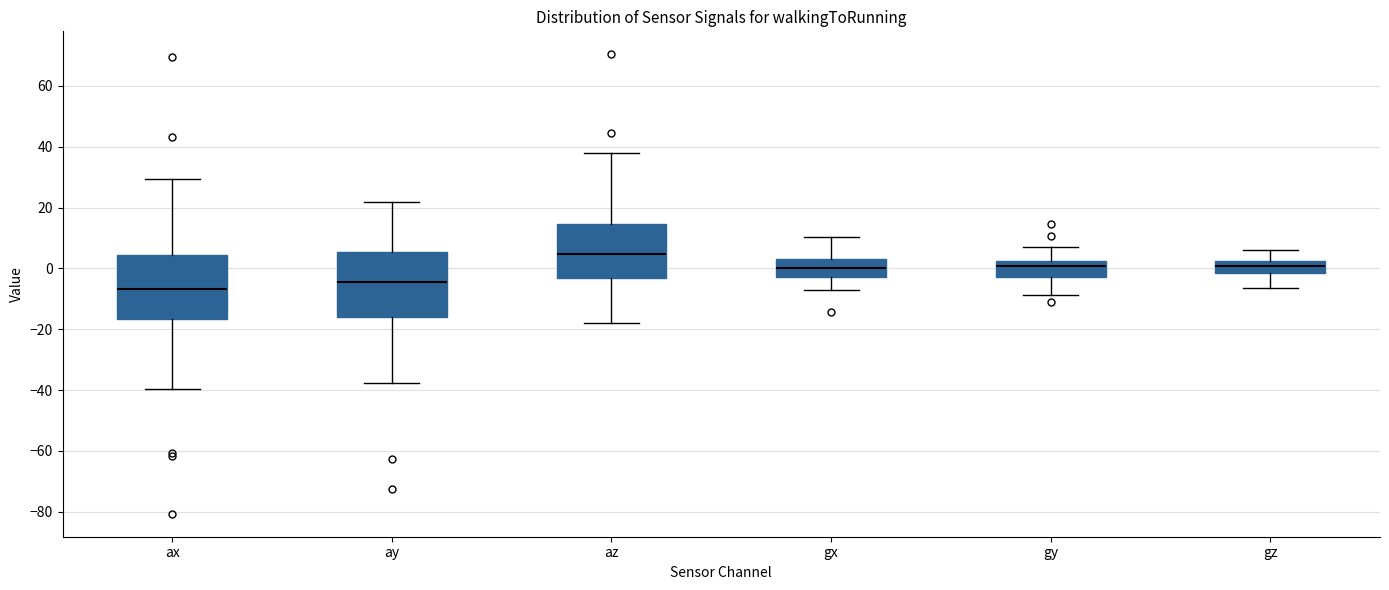

Reading left to right, read every box against the y-axis: the position of its median line, the range the box covers, and the ends of its whiskers. The values are not printed on the chart, so give them approximately, as read against the axis.

ax: median -6, box -16 to 4, whiskers -40 to 30
ay: median -4, box -16 to 6, whiskers -38 to 22
az: median 4, box -4 to 14, whiskers -18 to 38
gx: median 0, box -2 to 2, whiskers -8 to 10
gy: median 0, box -2 to 2, whiskers -8 to 8
gz: median 0, box -2 to 2, whiskers -6 to 6